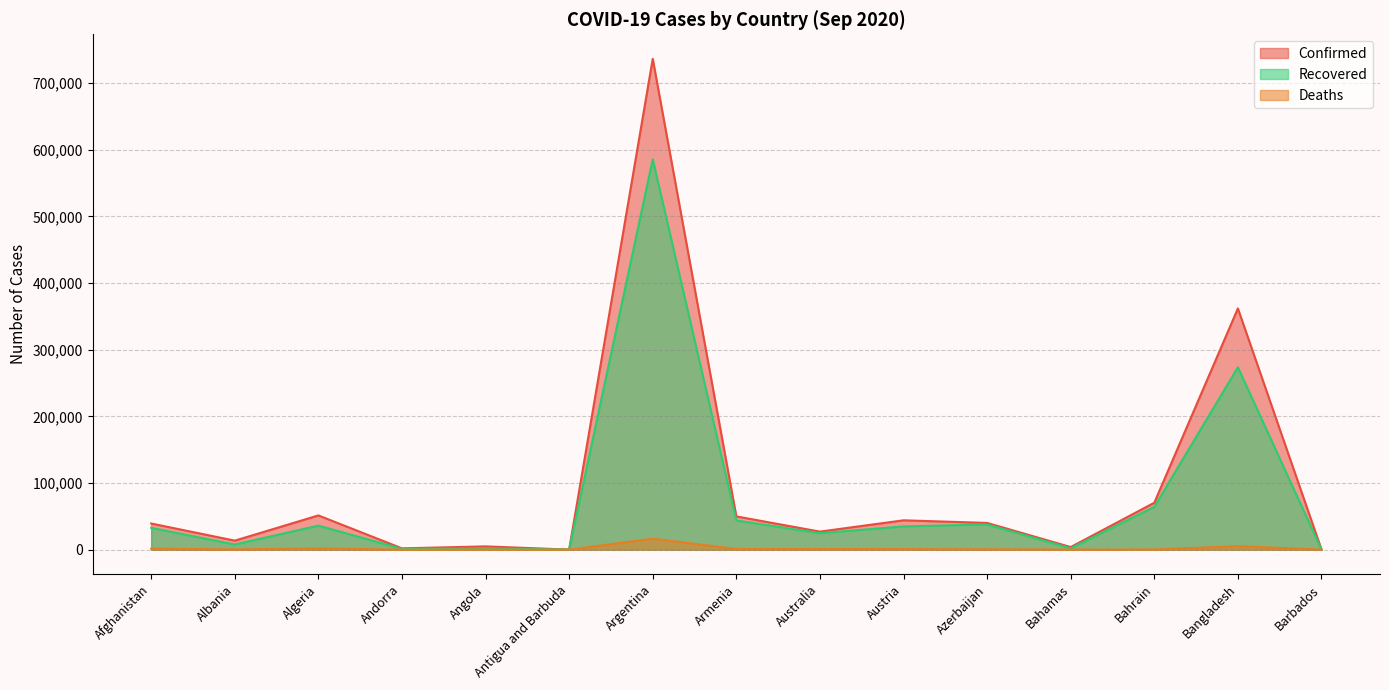

Is it true that Confirmed equals 736609 at Argentina?

True